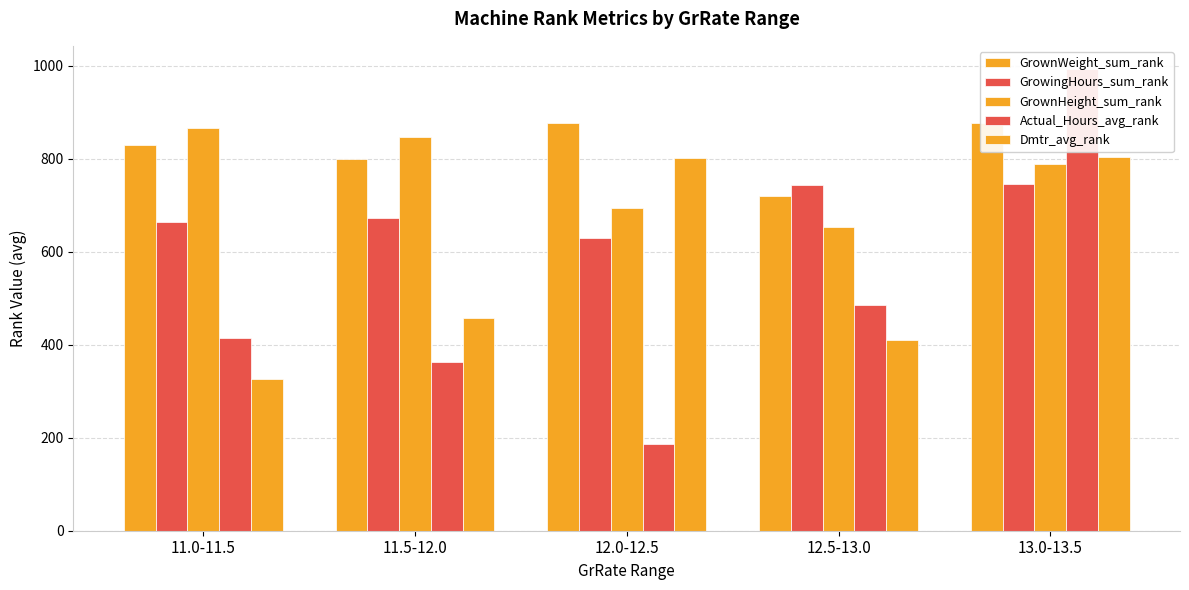

What is the spread (max minus min) of values at 11.0-11.5?

541.0